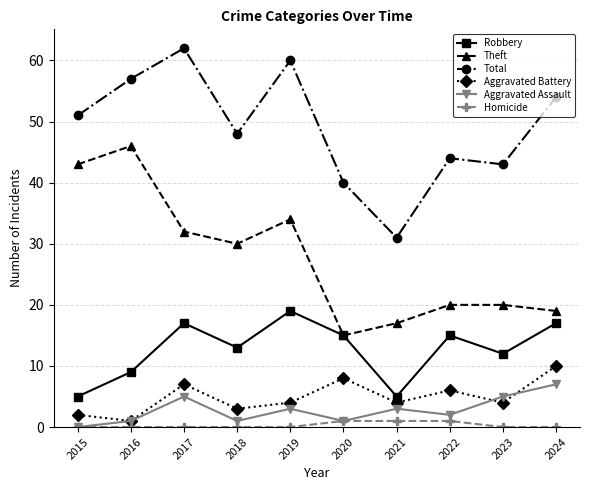

Reading right to left, transcribe all the data shown in this chart.

Robbery: 2024=17	2023=12	2022=15	2021=5	2020=15	2019=19	2018=13	2017=17	2016=9	2015=5
Theft: 2024=19	2023=20	2022=20	2021=17	2020=15	2019=34	2018=30	2017=32	2016=46	2015=43
Total: 2024=54	2023=43	2022=44	2021=31	2020=40	2019=60	2018=48	2017=62	2016=57	2015=51
Aggravated Battery: 2024=10	2023=4	2022=6	2021=4	2020=8	2019=4	2018=3	2017=7	2016=1	2015=2
Aggravated Assault: 2024=7	2023=5	2022=2	2021=3	2020=1	2019=3	2018=1	2017=5	2016=1	2015=0
Homicide: 2024=0	2023=0	2022=1	2021=1	2020=1	2019=0	2018=0	2017=0	2016=0	2015=0